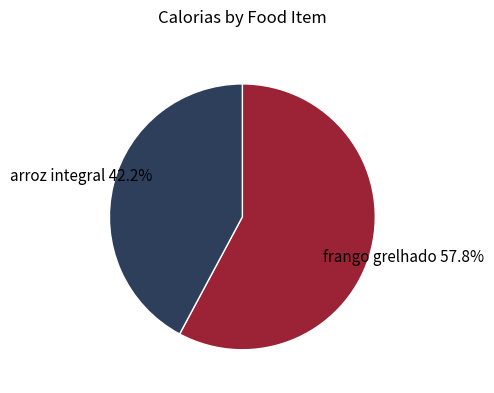

Do arroz integral and frango grelhado together represent more than half of the pie?

Yes